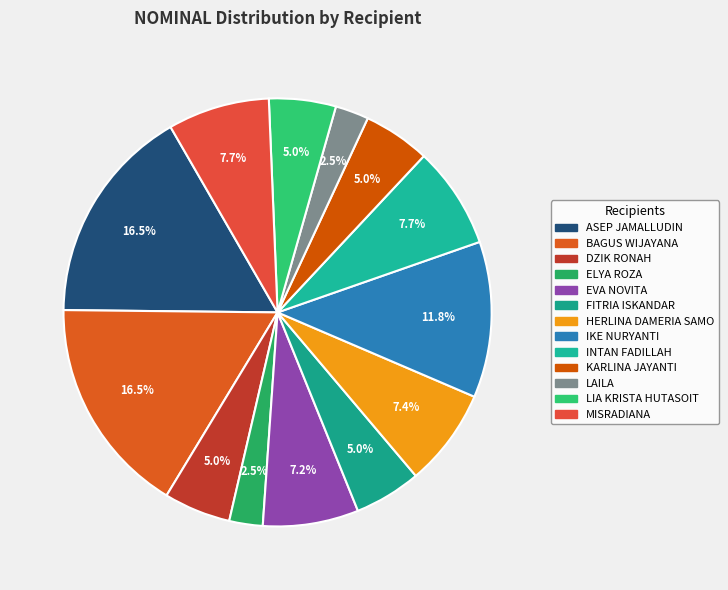

The INTAN FADILLAH slice represents 1% of the pie. True or false?

False